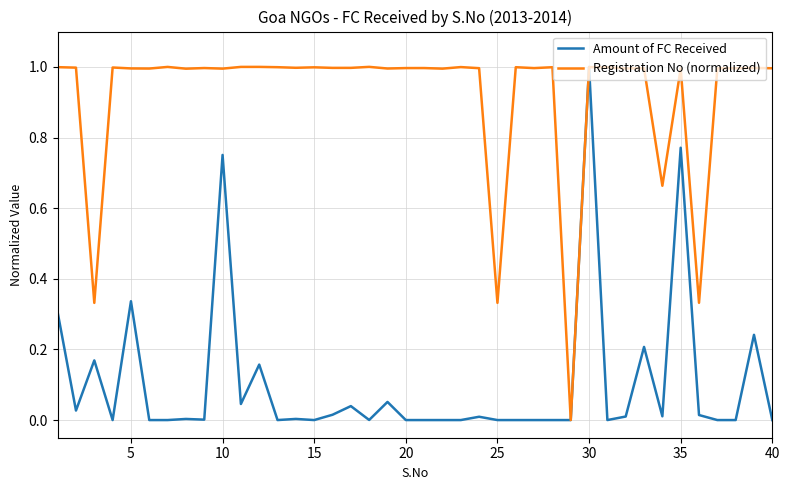

What is the maximum value for Registration No (normalized)?

1.0